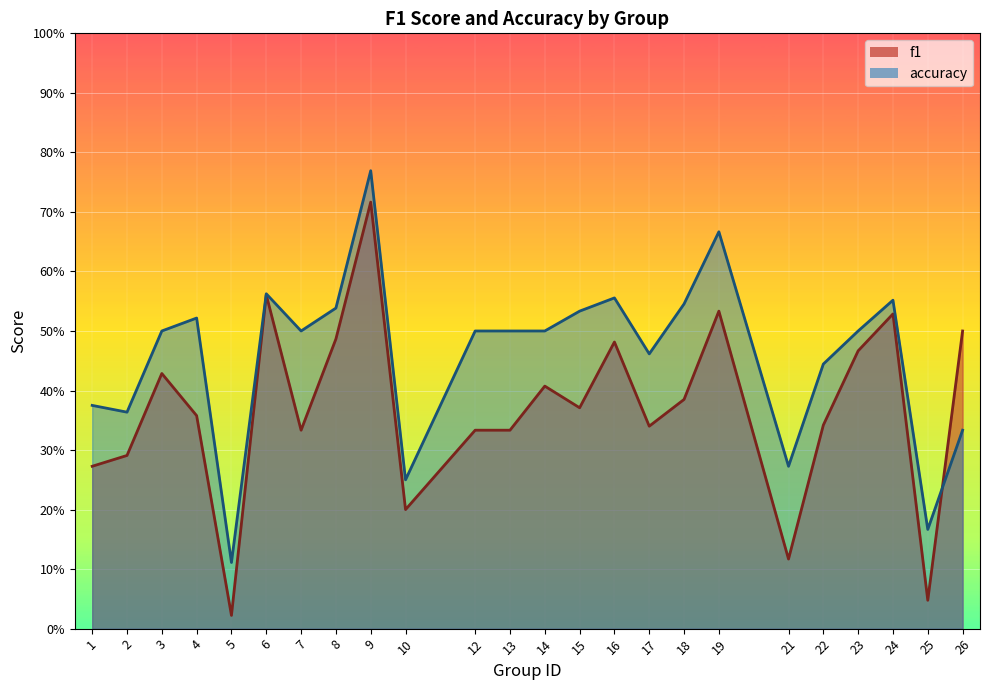

Count the accuracy values in the range 0 to 1.

24